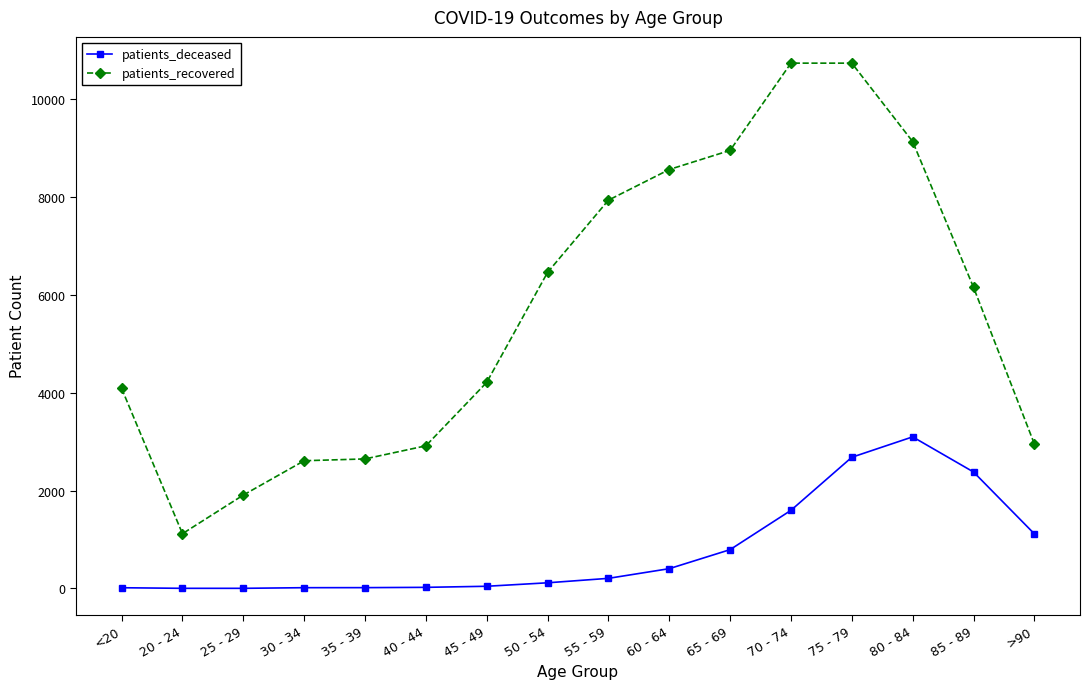

What is the spread (max minus min) of values at 70 - 74?

9144